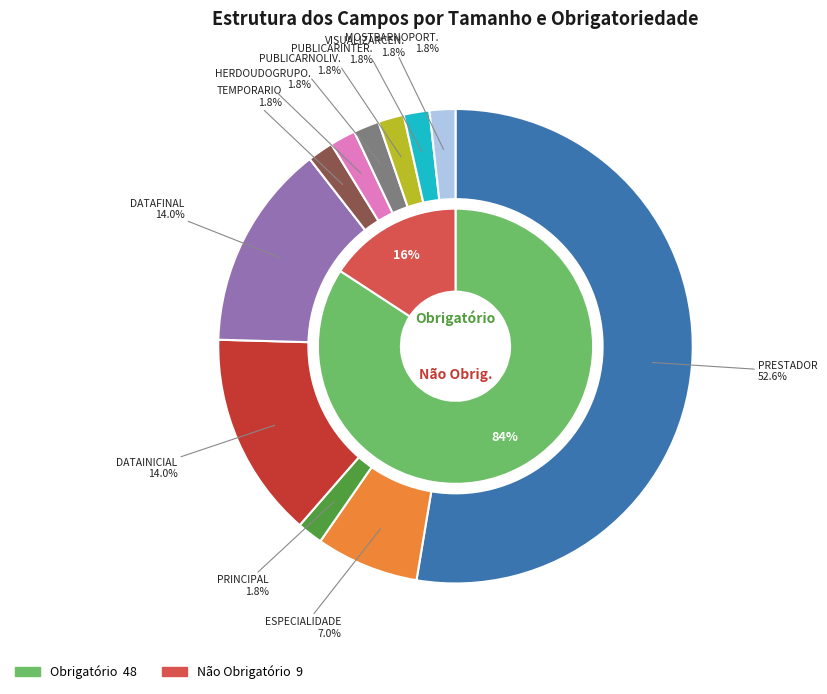

Approximately how many times larger is the value at DATAINICIAL compared to DATAFINAL?

1.0